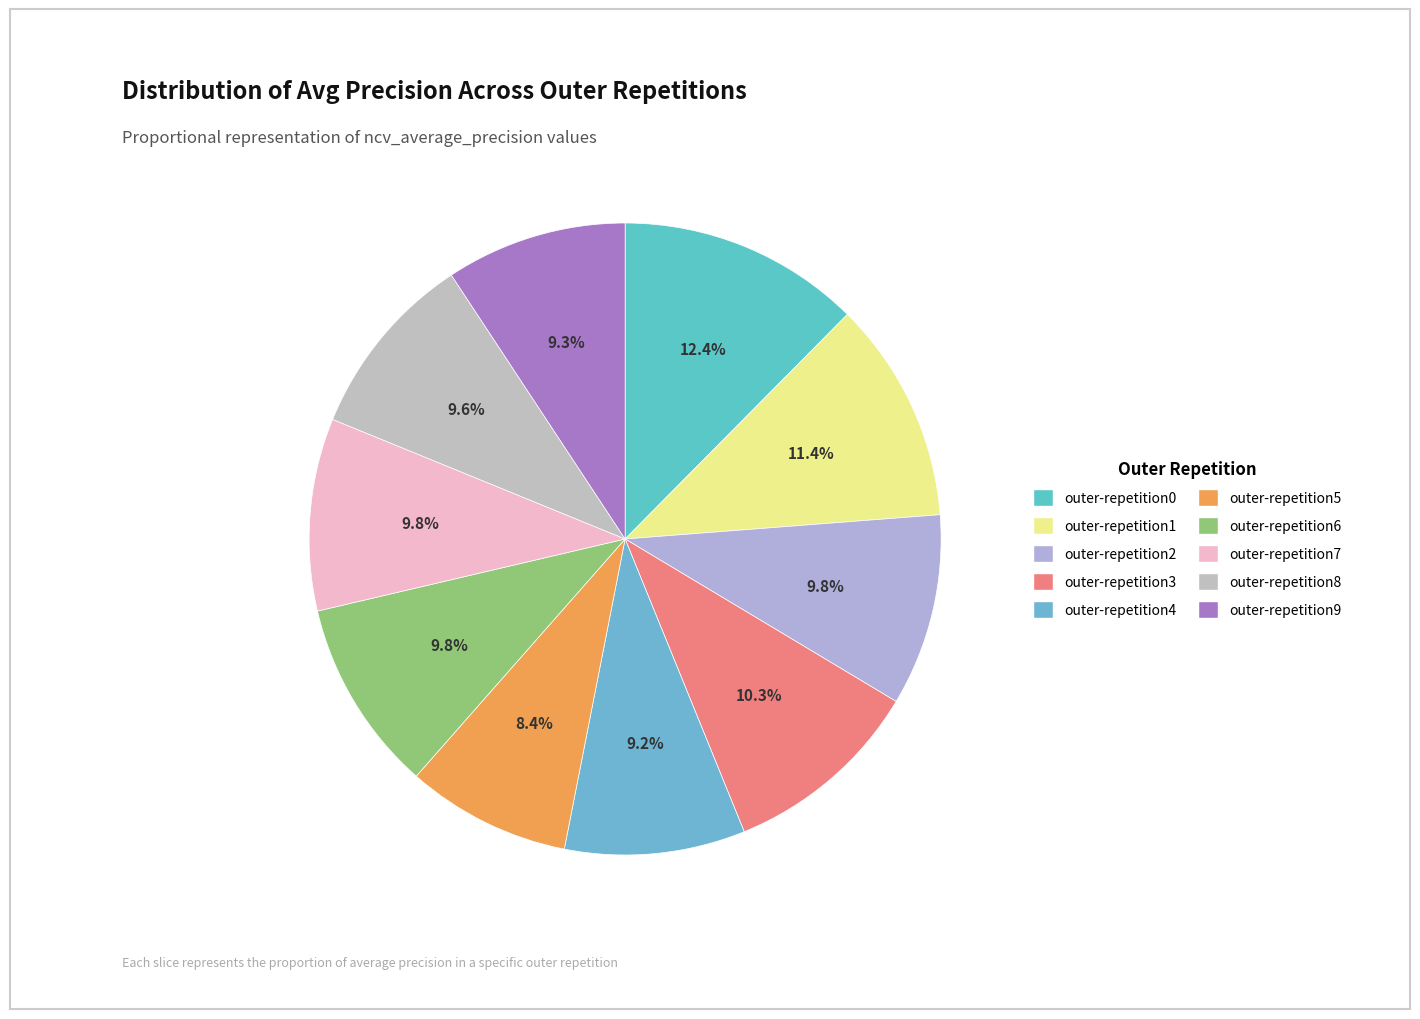

Does outer-repetition8 account for over 50% of the chart?

No